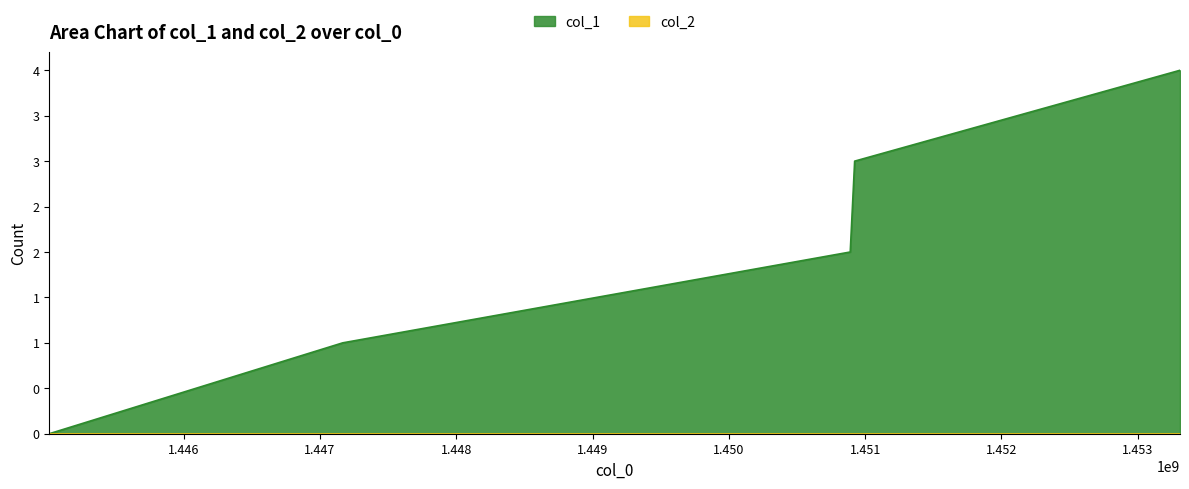

What is the value of the 4th point from the left?

3